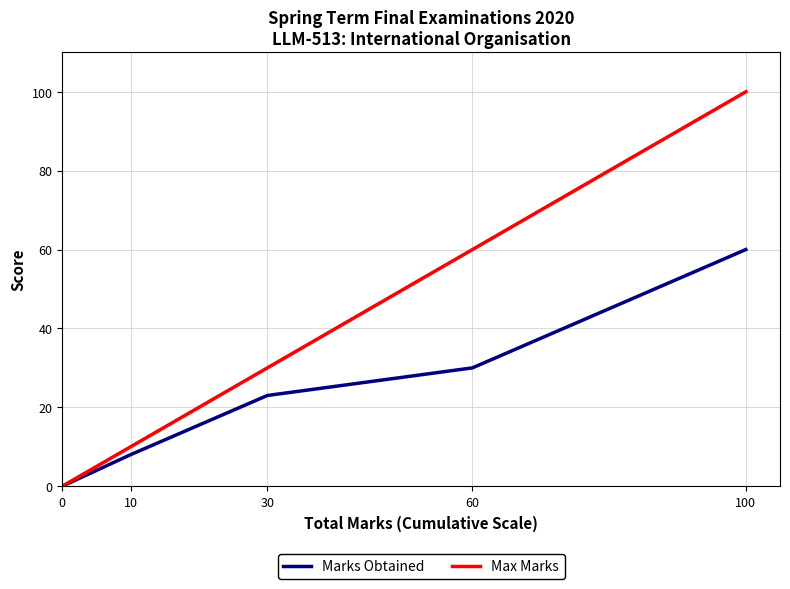

Is the value of Marks Obtained at 30 greater than the value of Max Marks at 10?

Yes